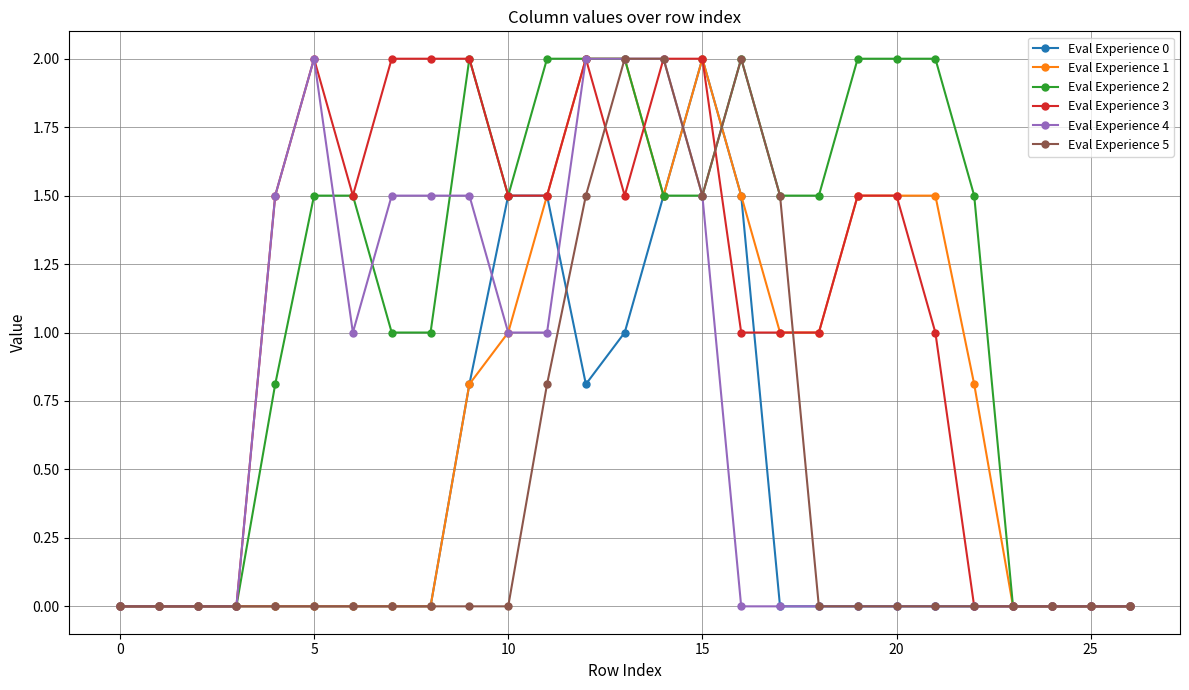

What is the average value of the Eval Experience 0 series?

0.4